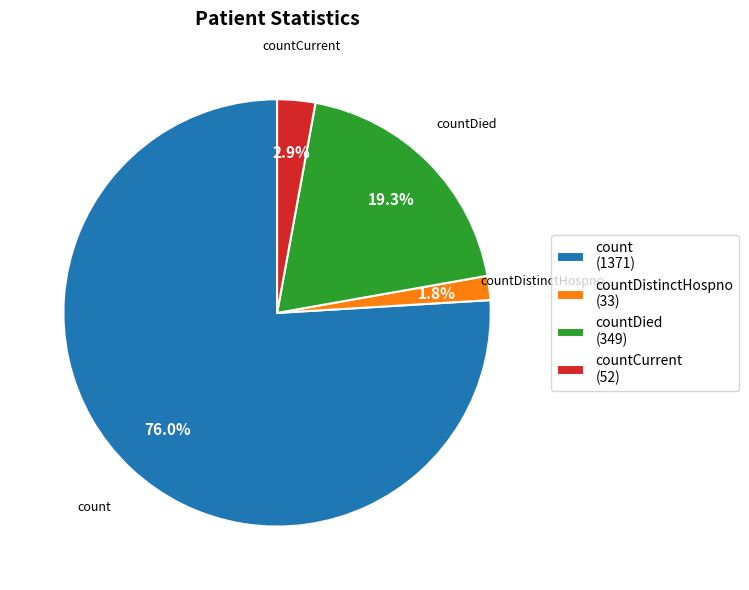

Is there any slice that represents more than half of the pie?

Yes